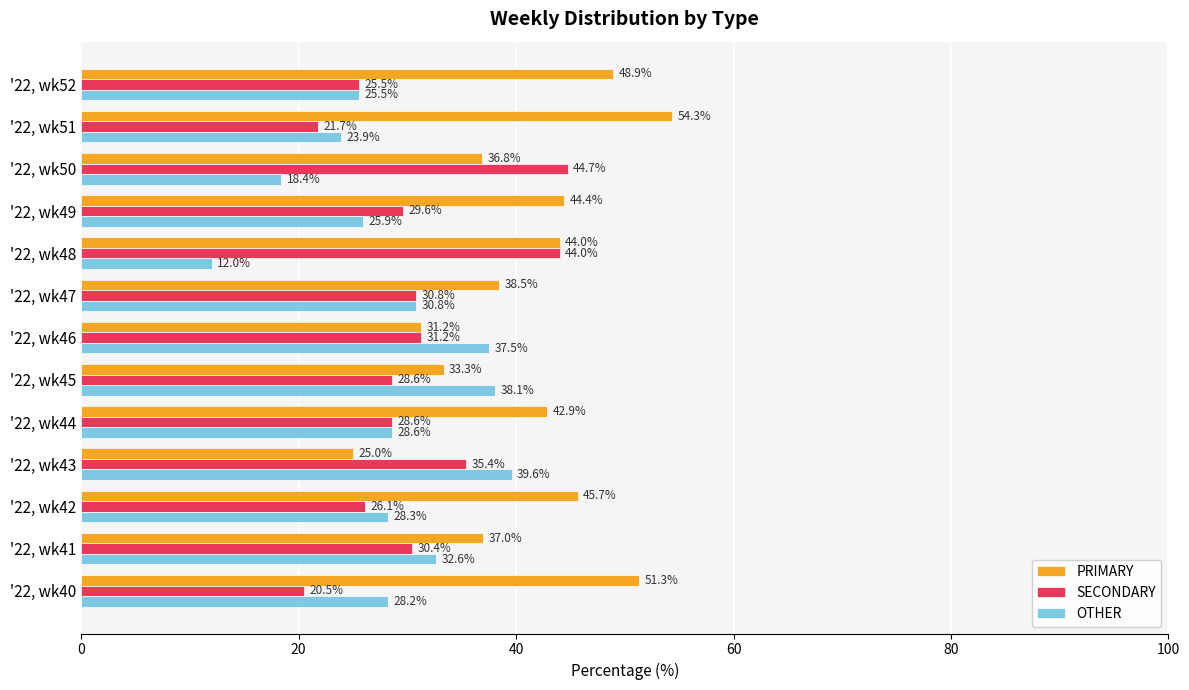

Which series has the largest total across all categories?

PRIMARY